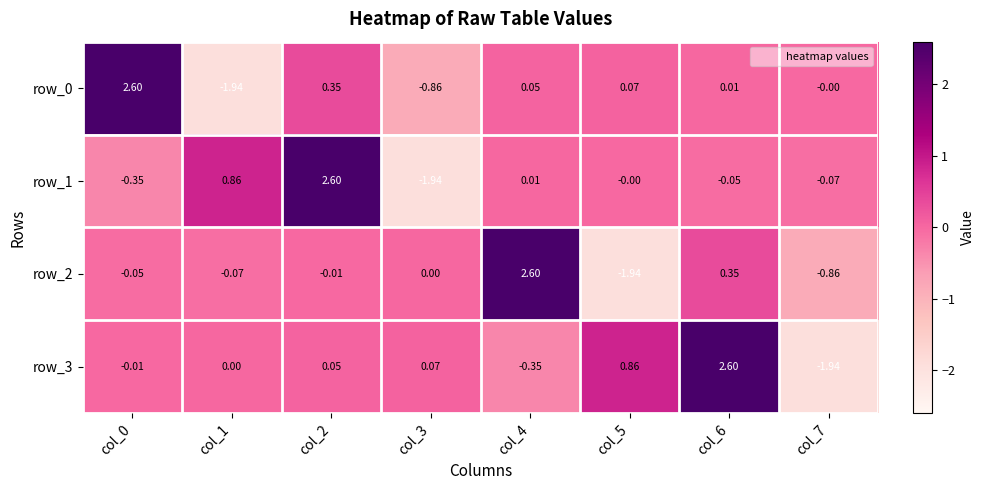

How many categories are shown in the chart?

8